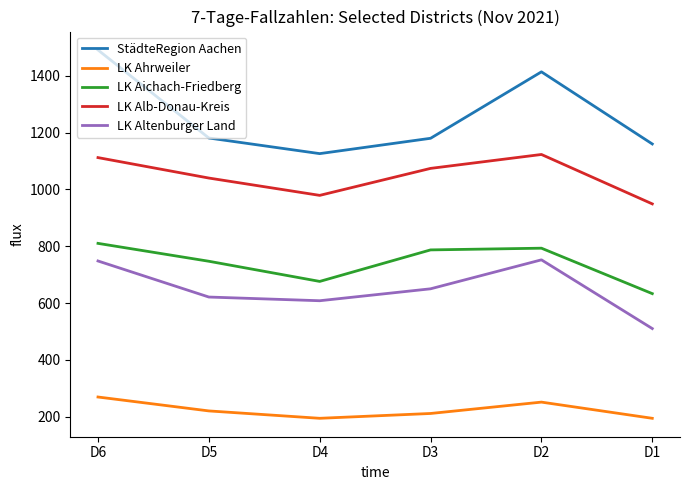

What is the total value across all series at D1?

3446